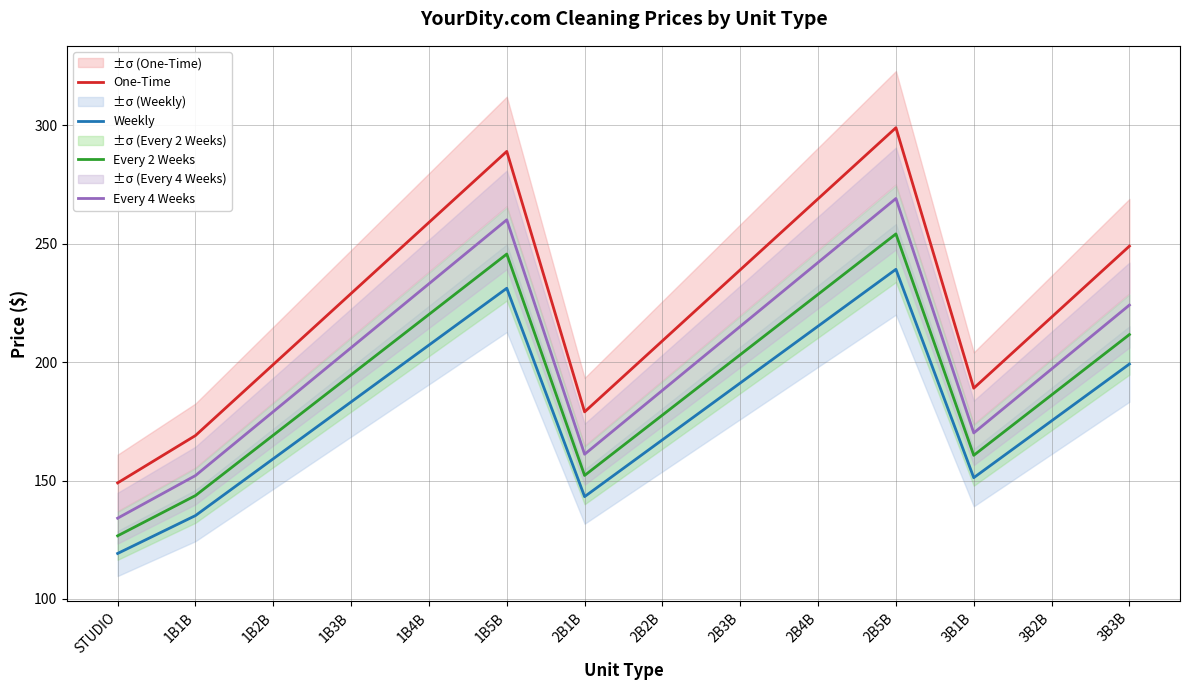

Reading left to right, transcribe all the data shown in this chart.

One-Time: 149.0	169.0	199.0	229.0	259.0	289.0	179.0	209.0	239.0	269.0	299.0	189.0	219.0	249.0
Weekly: 119.2	135.2	159.2	183.2	207.2	231.2	143.2	167.2	191.2	215.2	239.2	151.2	175.2	199.2
Every 2 Weeks: 126.7	143.7	169.2	194.7	220.2	245.7	152.2	177.7	203.2	228.7	254.2	160.7	186.2	211.7
Every 4 Weeks: 134.1	152.1	179.1	206.1	233.1	260.1	161.1	188.1	215.1	242.1	269.1	170.1	197.1	224.1